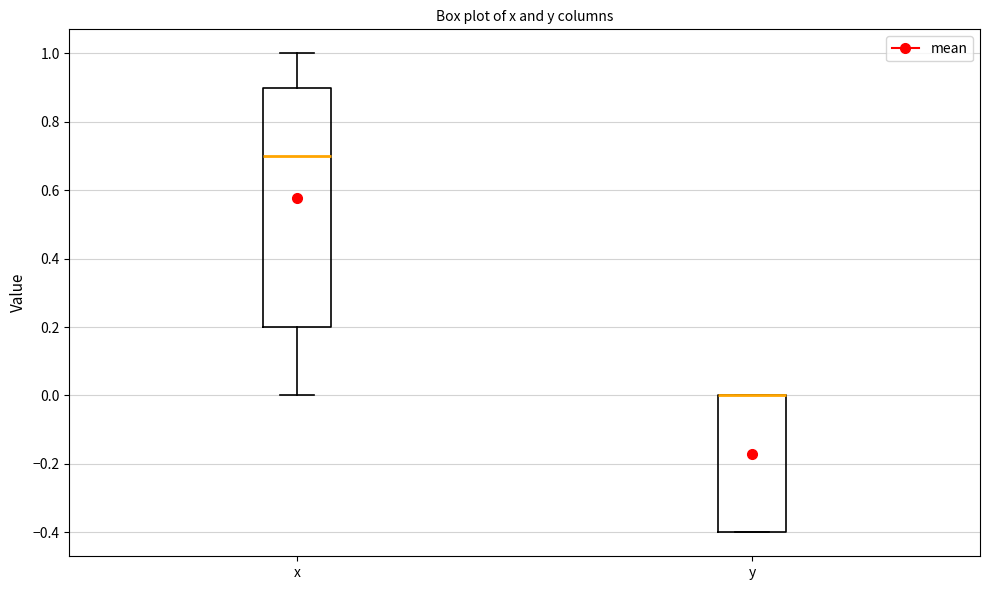

Which box is the tallest, from its lower edge to its upper edge?

x